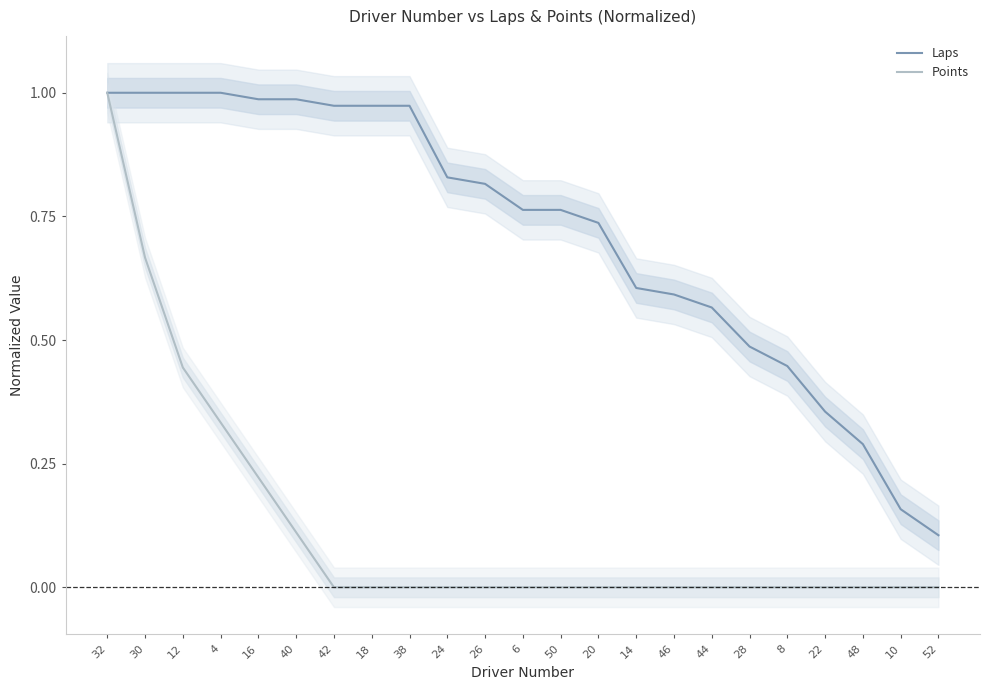

Rank the series by their maximum value, from highest to lowest.

Laps, Points